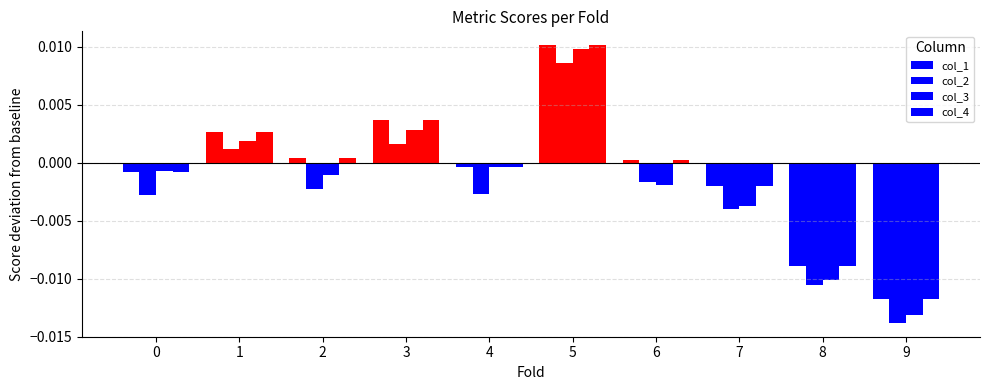

How many data points in col_4 are above 0?

5